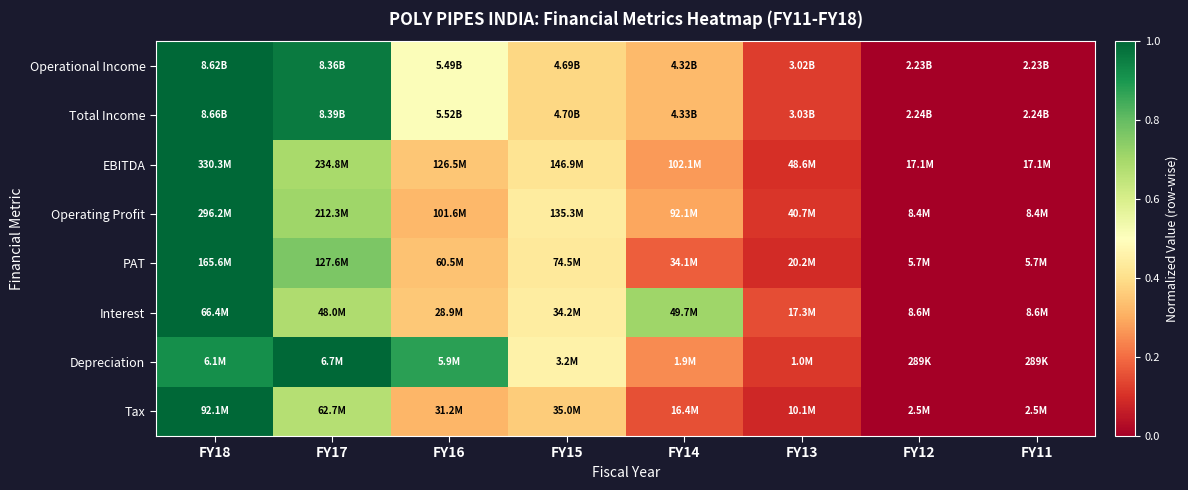

At which category is the sum across all series the highest?

FY18